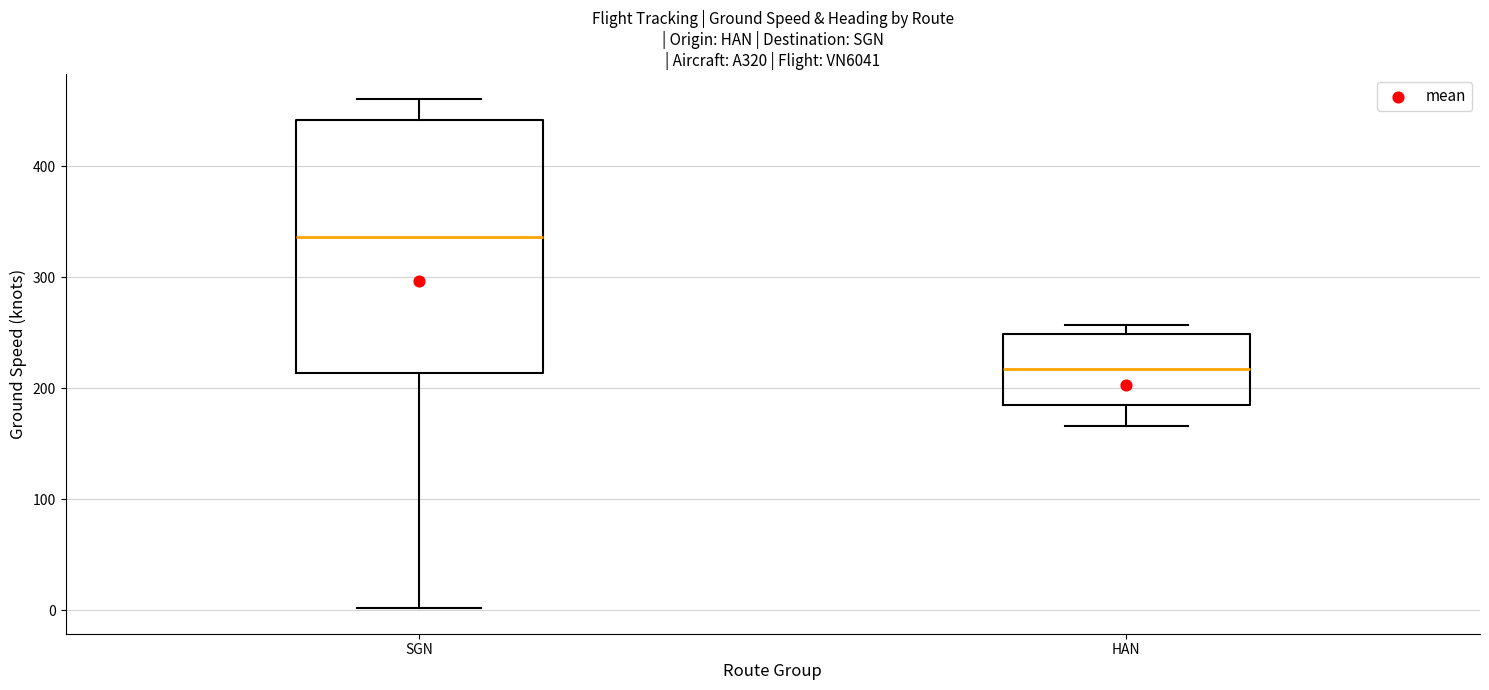

Which box's median line is the highest?

SGN